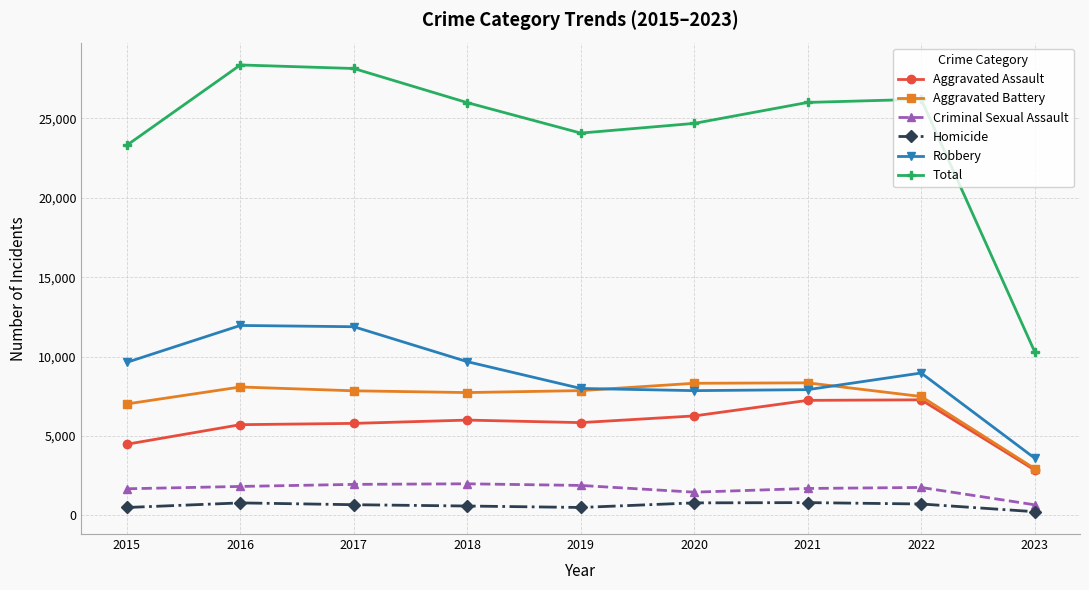

True or false: Total and Criminal Sexual Assault cross at least once.

False